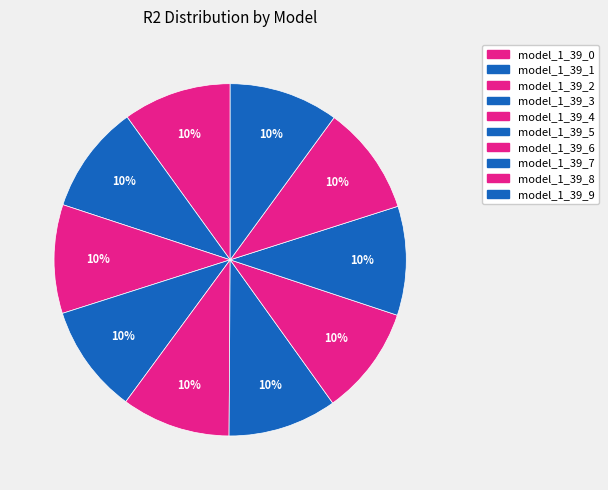

To the nearest percent, what percentage of the pie is model_1_39_6?

10%